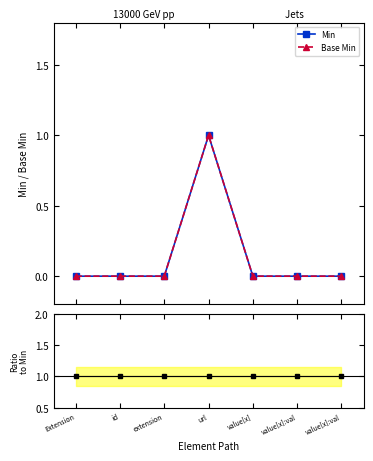

Is it true that Min equals 0 at Extension?

True